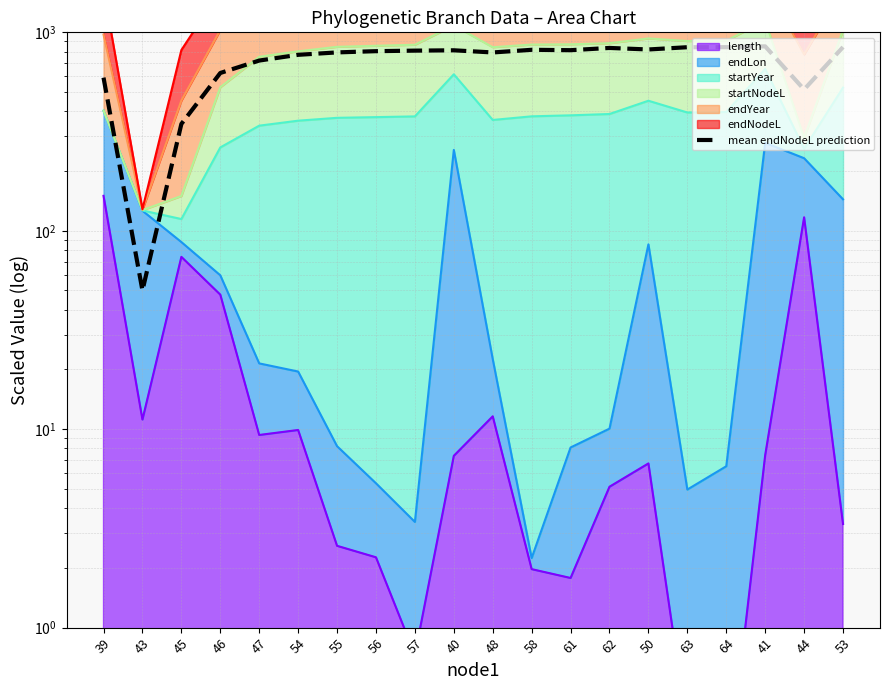

How many data points are less than 808?

10